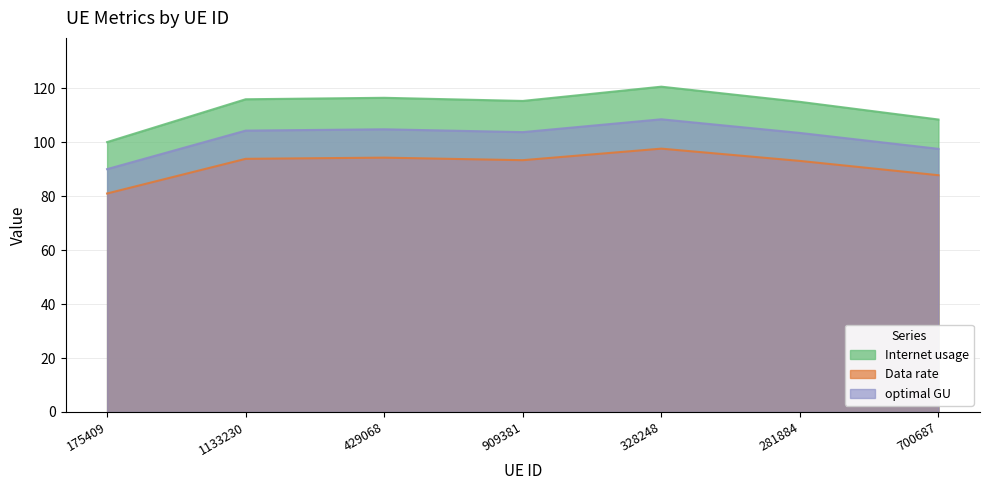

At how many categories does at least one series exceed 107?

6